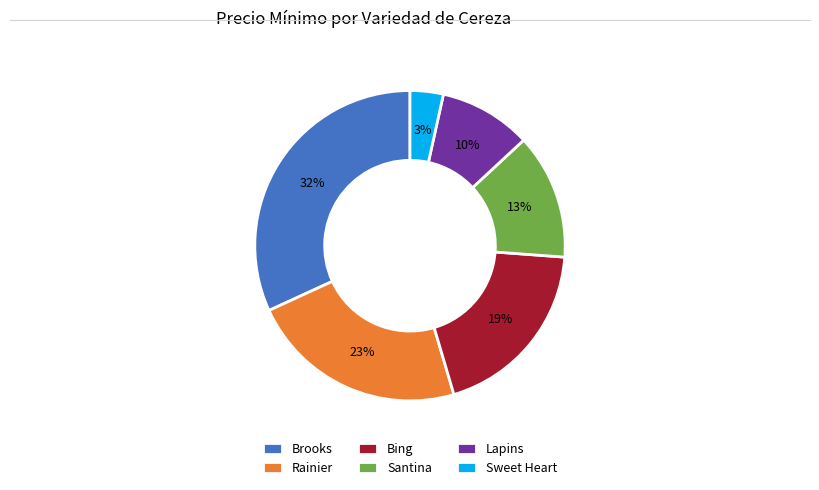

How many slices are in this pie chart?

6